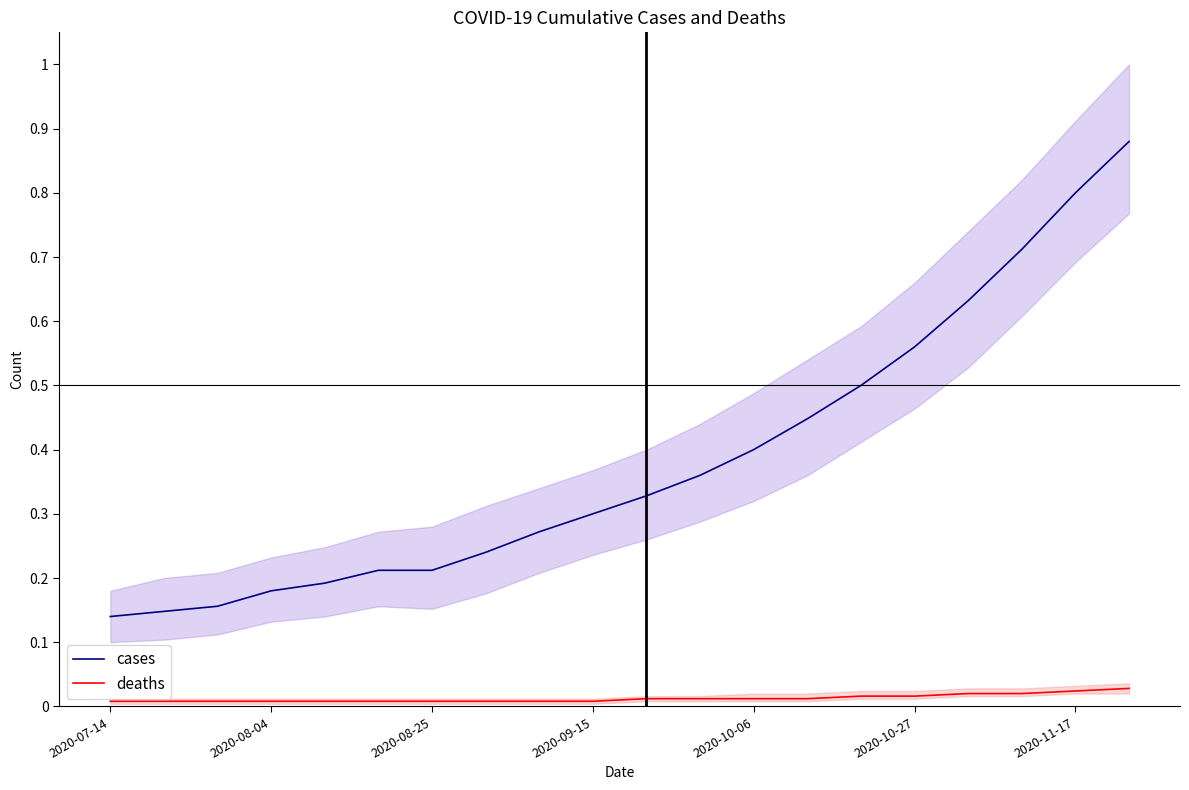

Is it true that deaths equals 0.0 at 17?

False